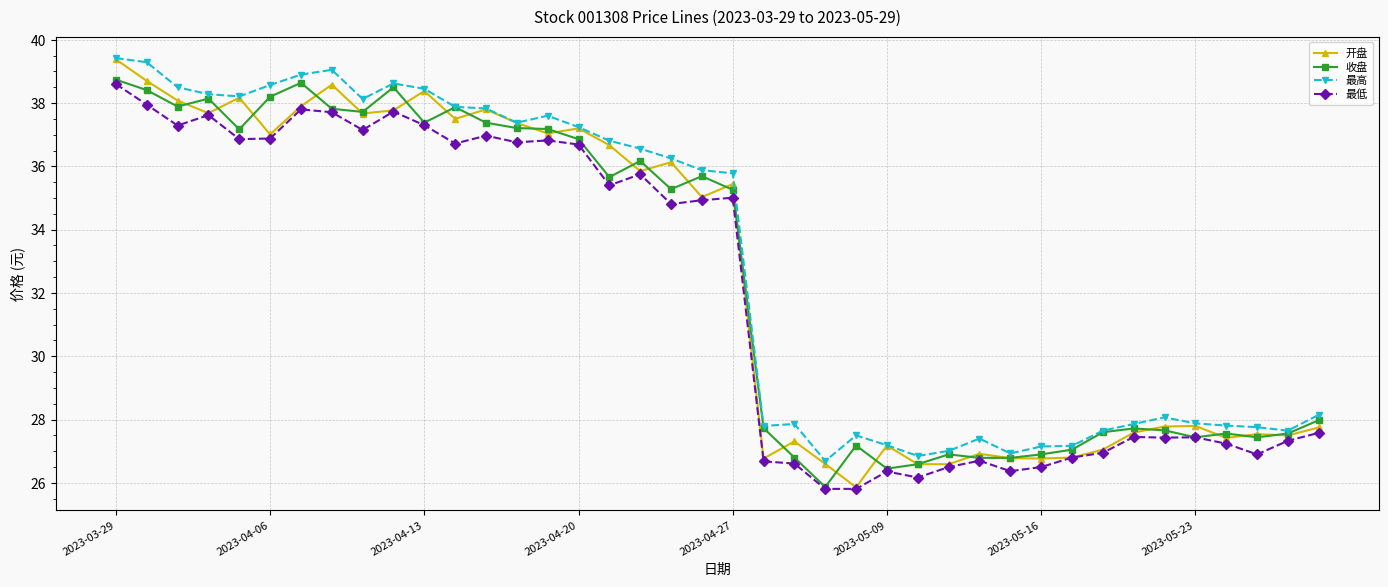

True or false: 收盘 has more than 1 interior local peaks.

True